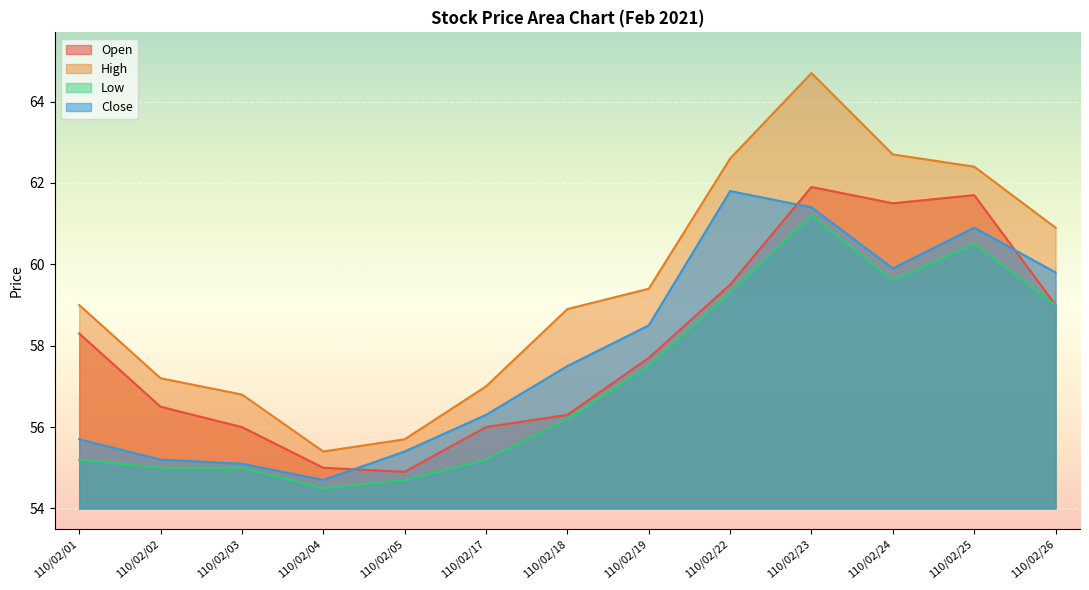

In Low, how many points are higher than both neighbors (excluding endpoints)?

2